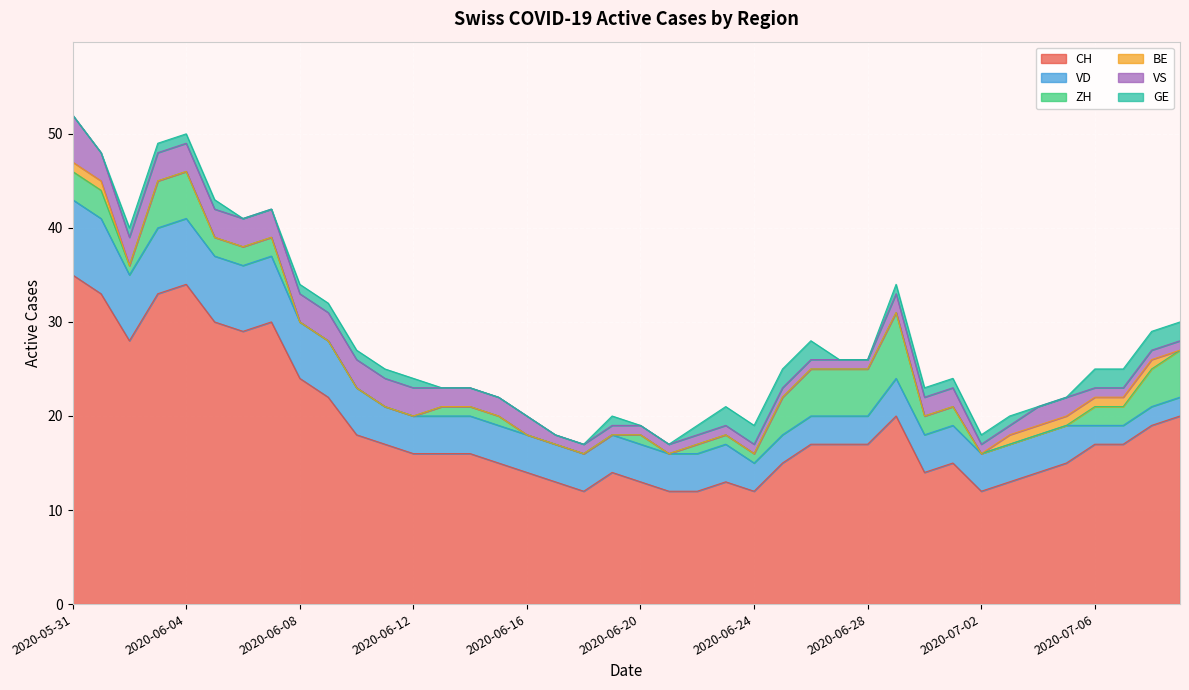

Is it true that BE equals 0 at 2020-06-02?

False